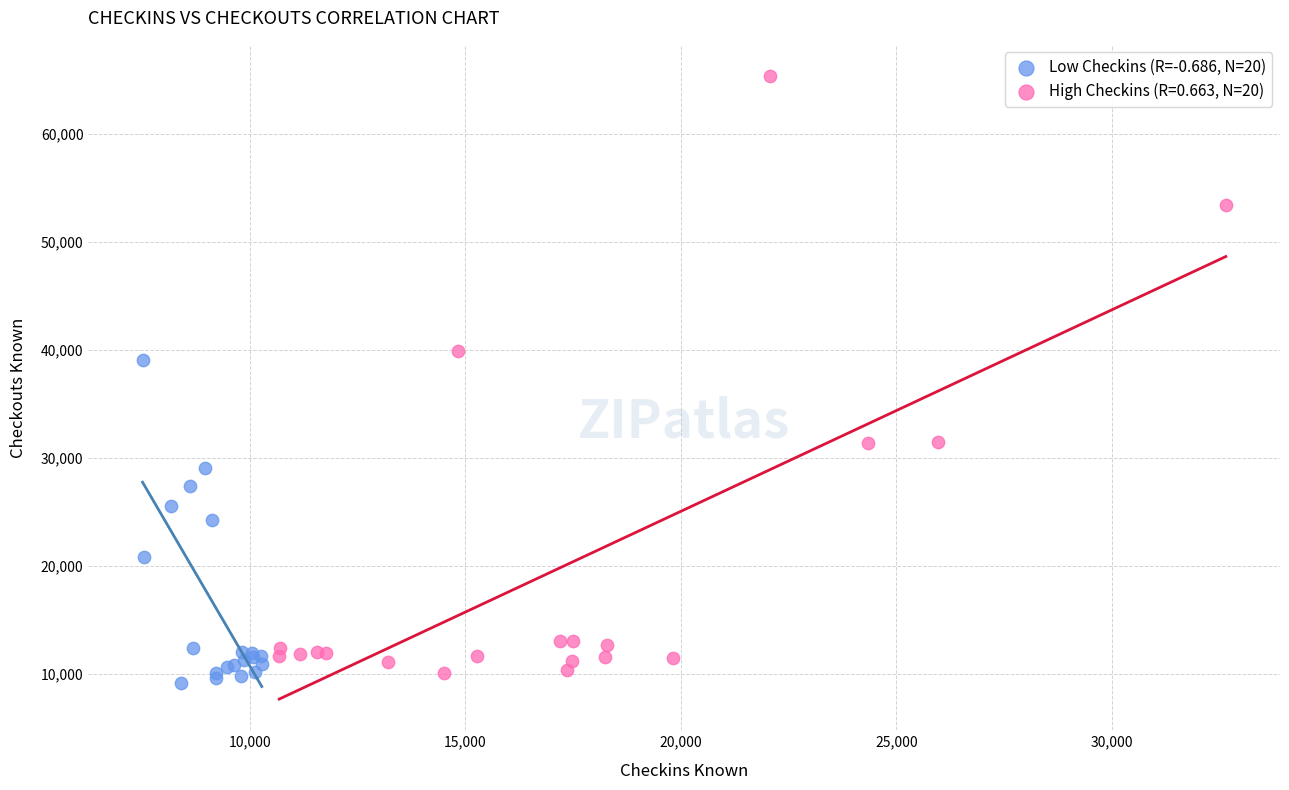

Which series has the widest spread of Y values?

High Checkins (R=0.663, N=20)